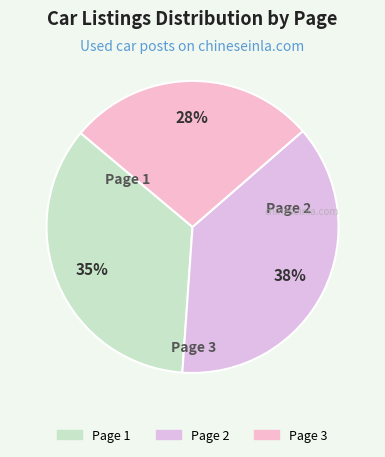

Rank the categories by value from highest to lowest.

Page 2, Page 1, Page 3